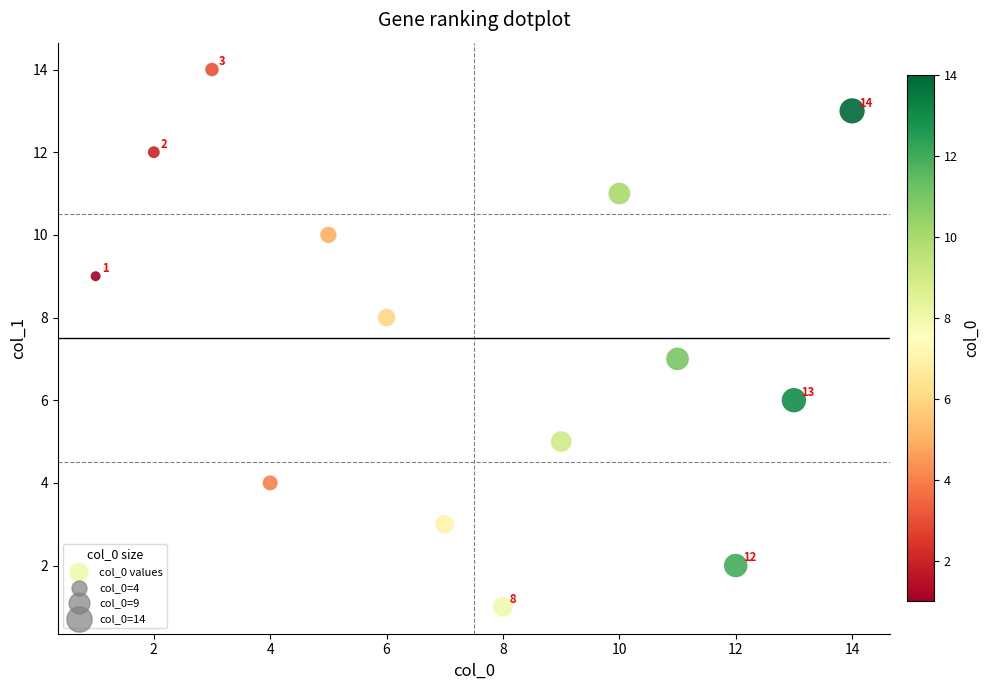

What is the range of X values (max minus min)?

13